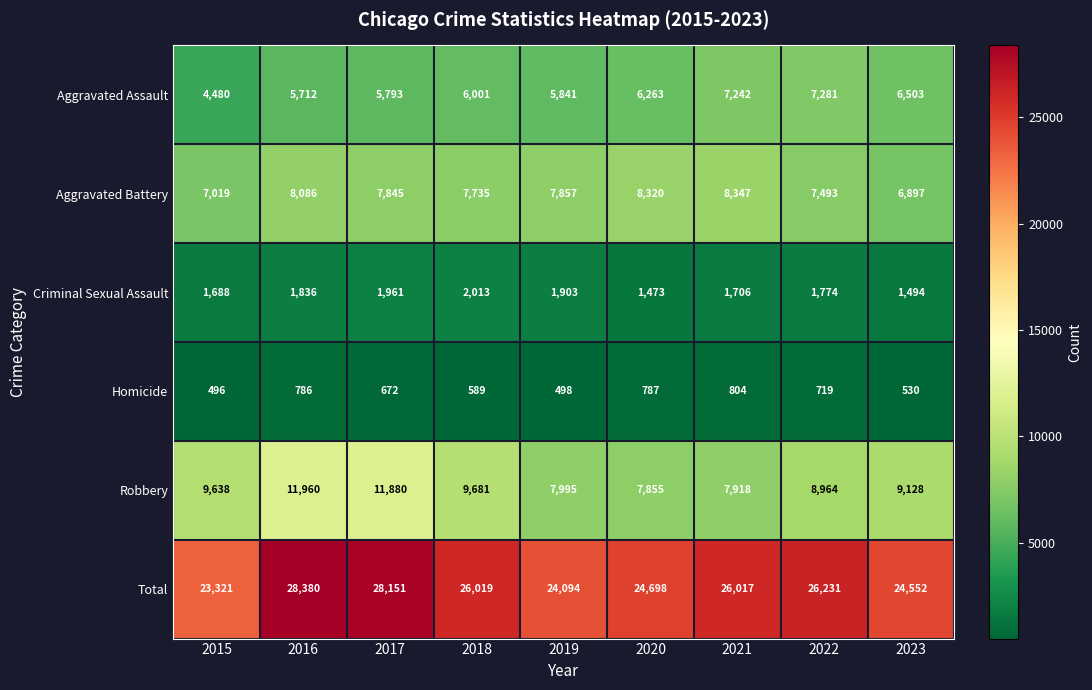

True or false: Aggravated Assault has a value of 9571 at 2019.

False